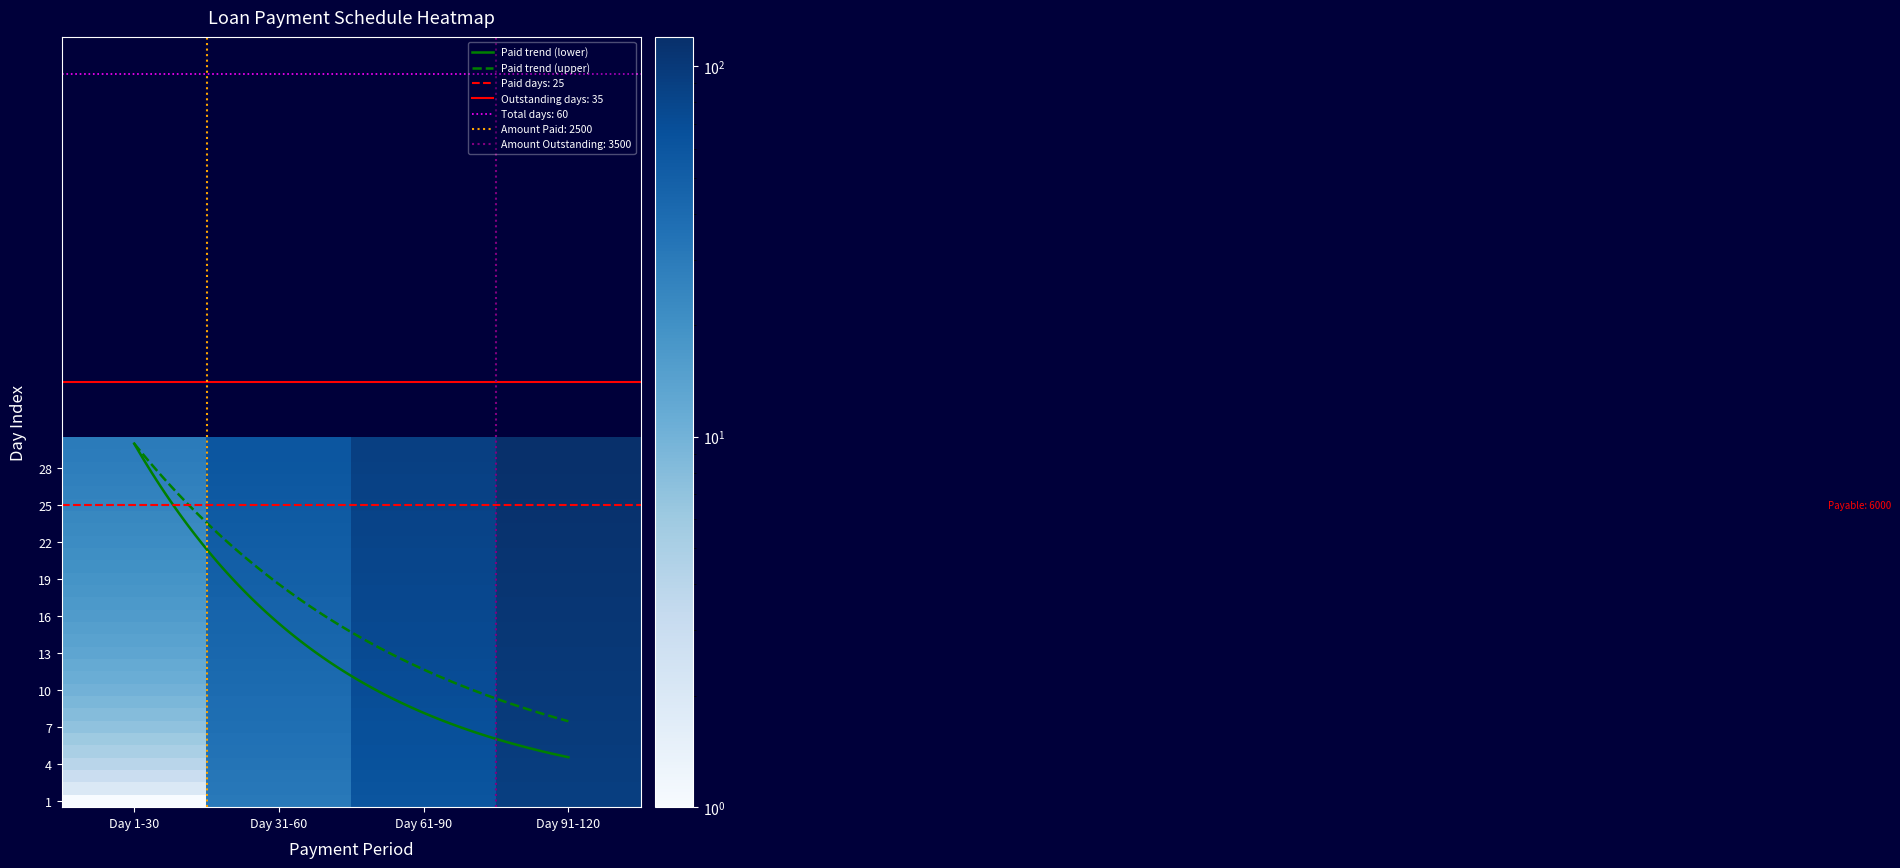

What is the difference between the Day 31-60 values at 13 and 26?

13